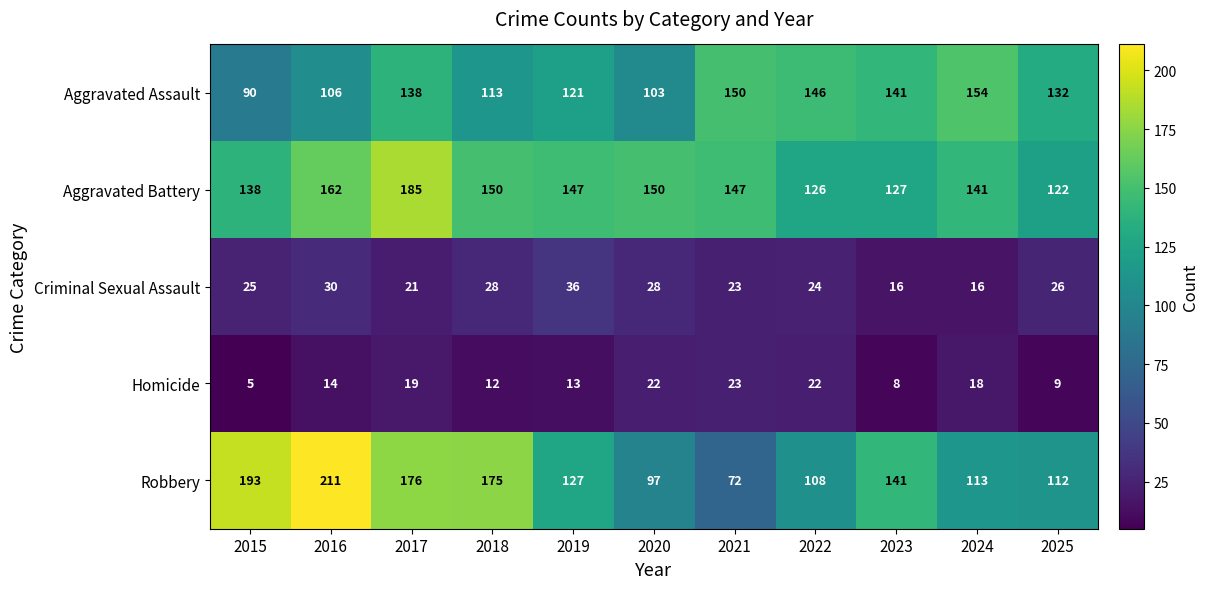

At which category does the chart reach its peak across all series?

2016